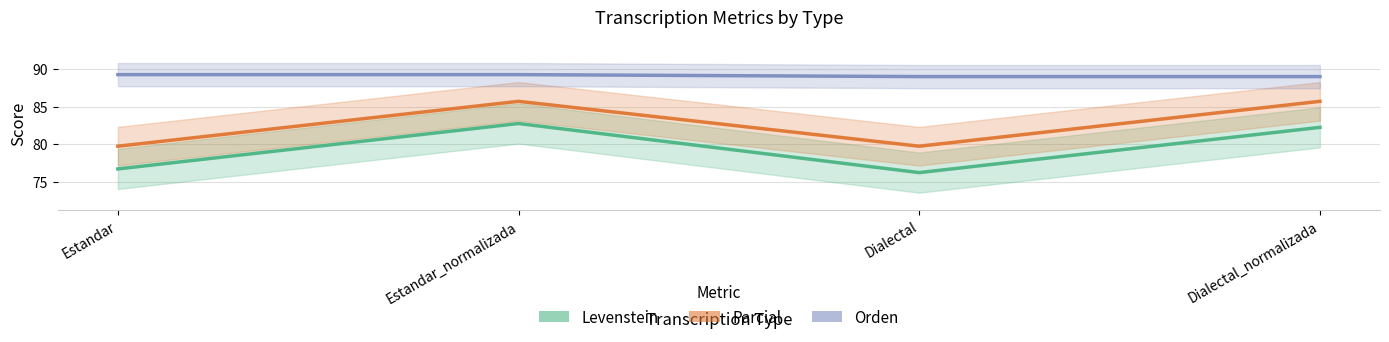

Which series has the largest total across all categories?

Orden